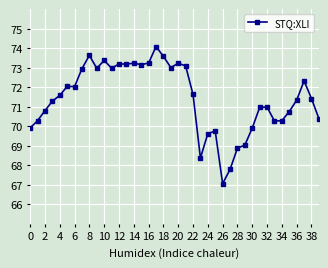

What is the average value?

71.4